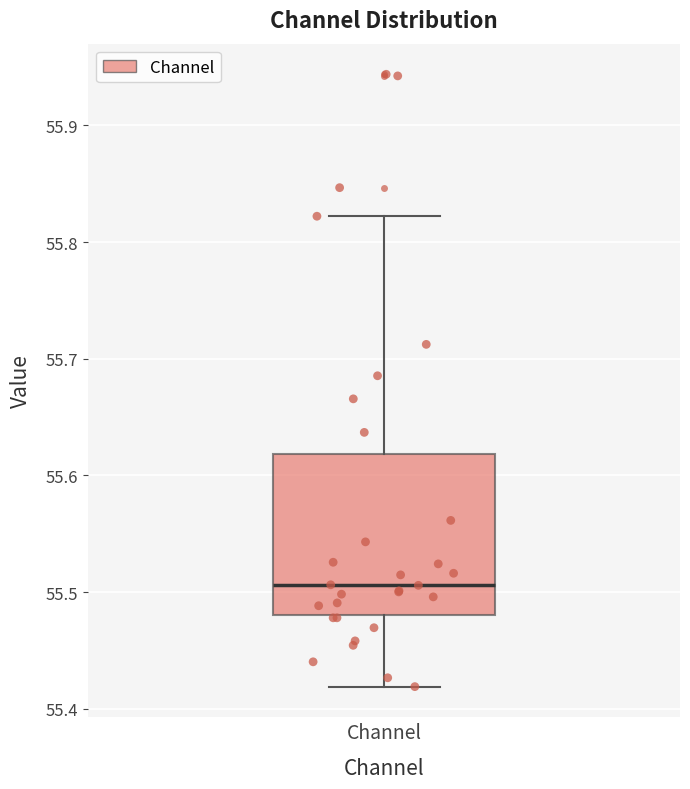

Read this box plot against the y-axis: the position of the median line, the range covered by the box, and the ends of both whiskers. The values are not printed on the chart, so give them approximately, as read against the axis.

median 55.51, box 55.48 to 55.62, whiskers 55.42 to 55.82